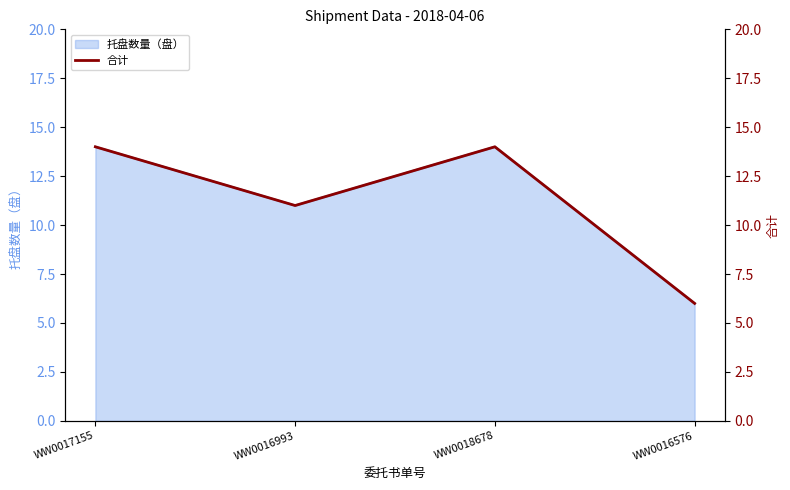

Rank the categories by value from lowest to highest.

WW0016576, WW0016993, WW0017155, WW0018678